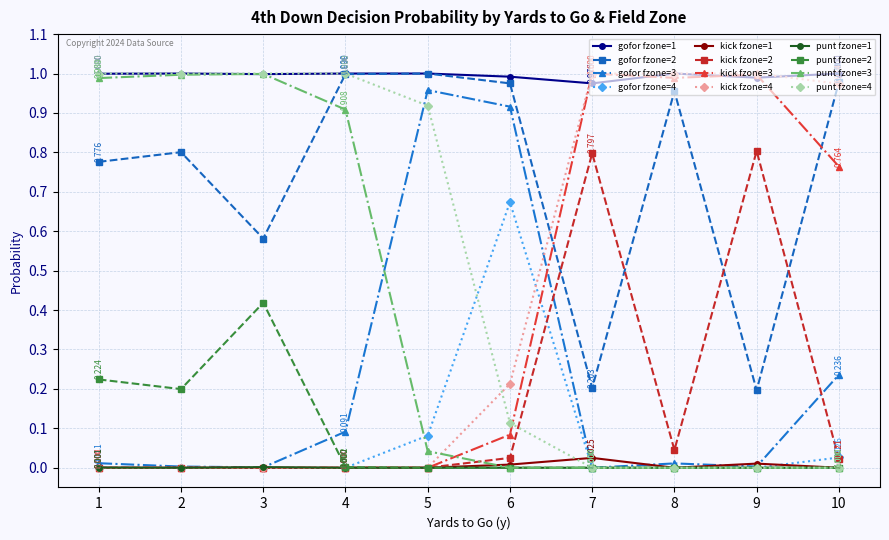

True or false: kick fzone=1 and gofor fzone=2 cross at least once.

False